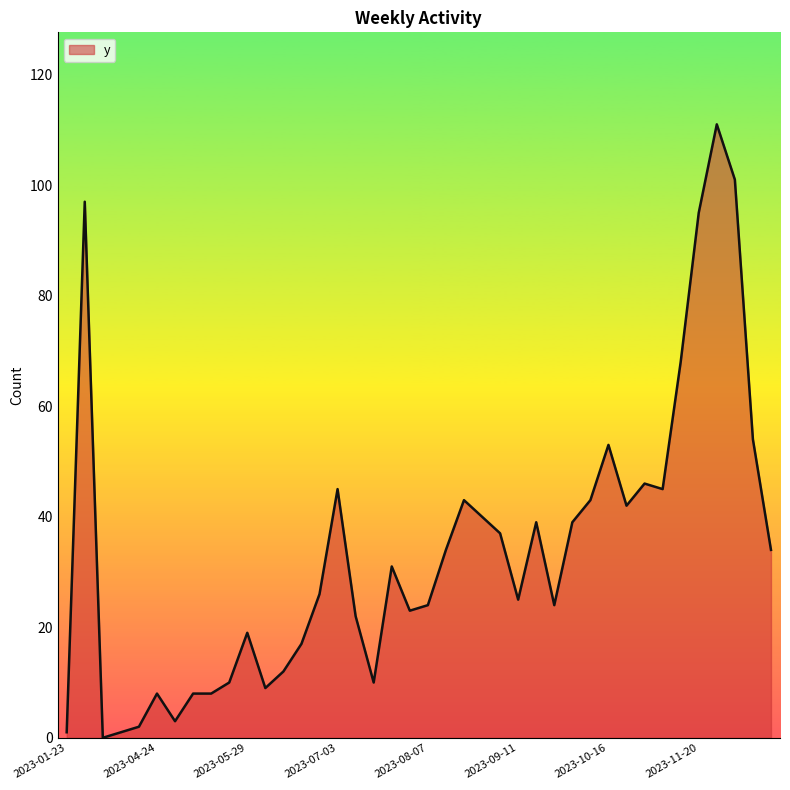

What is the difference between the maximum and minimum values?

111